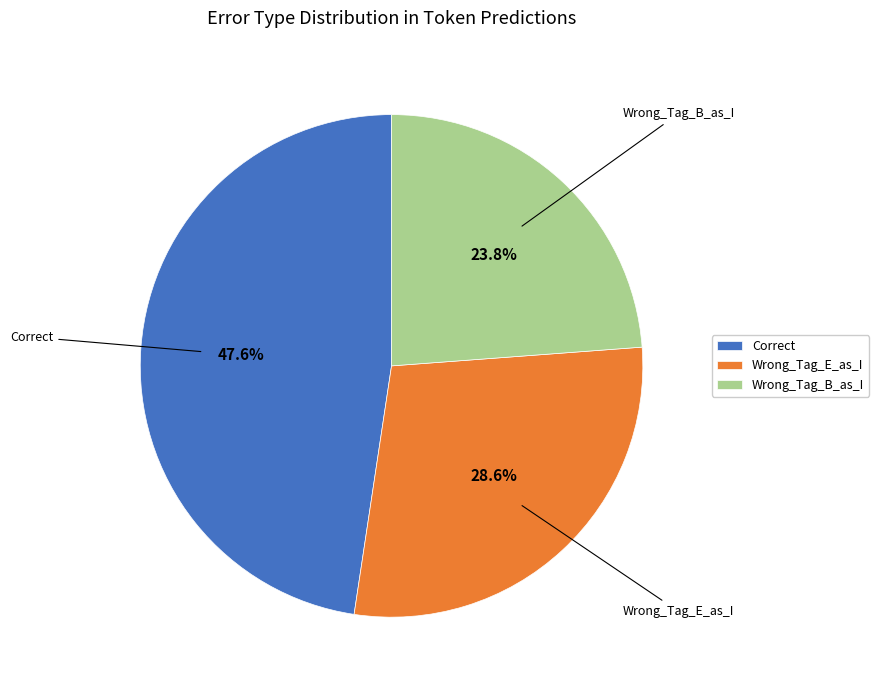

What is the largest slice in the pie chart?

Correct